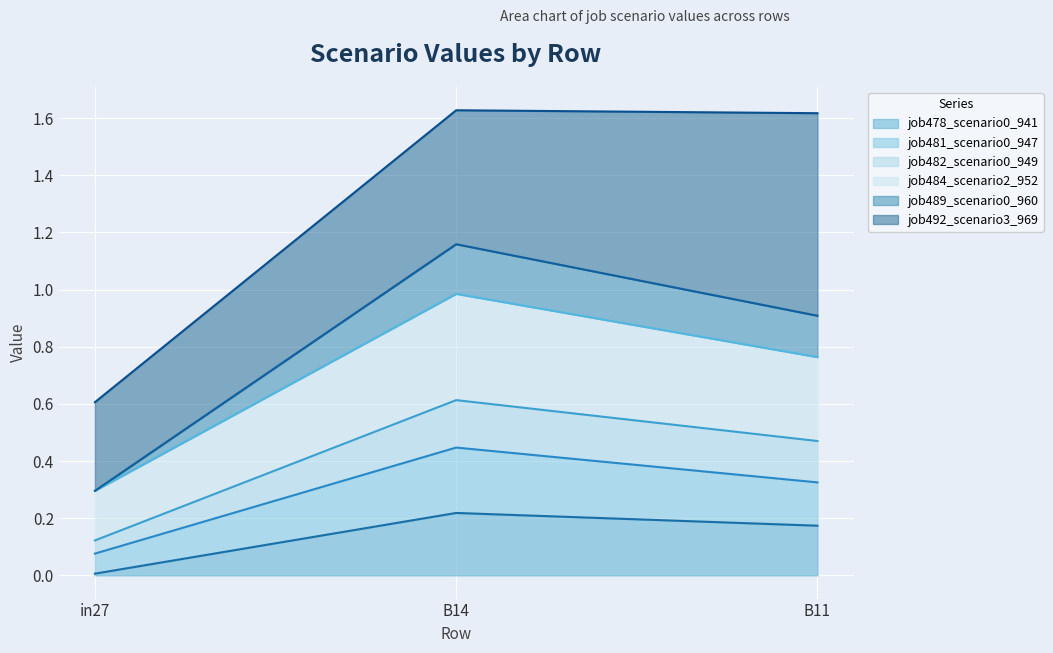

Which category has the lowest value in the job478_scenario0_941 series?

in27